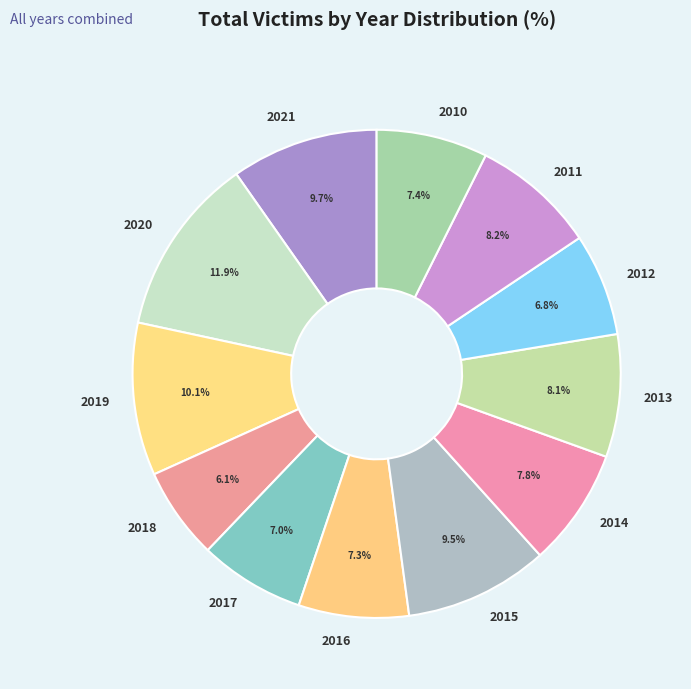

The 2014 slice represents 8% of the pie. True or false?

True